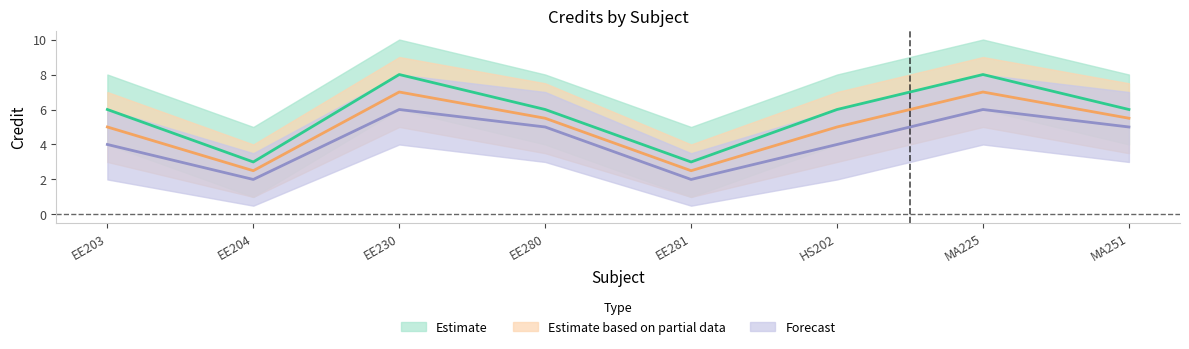

In Forecast, how many points are higher than both neighbors (excluding endpoints)?

2